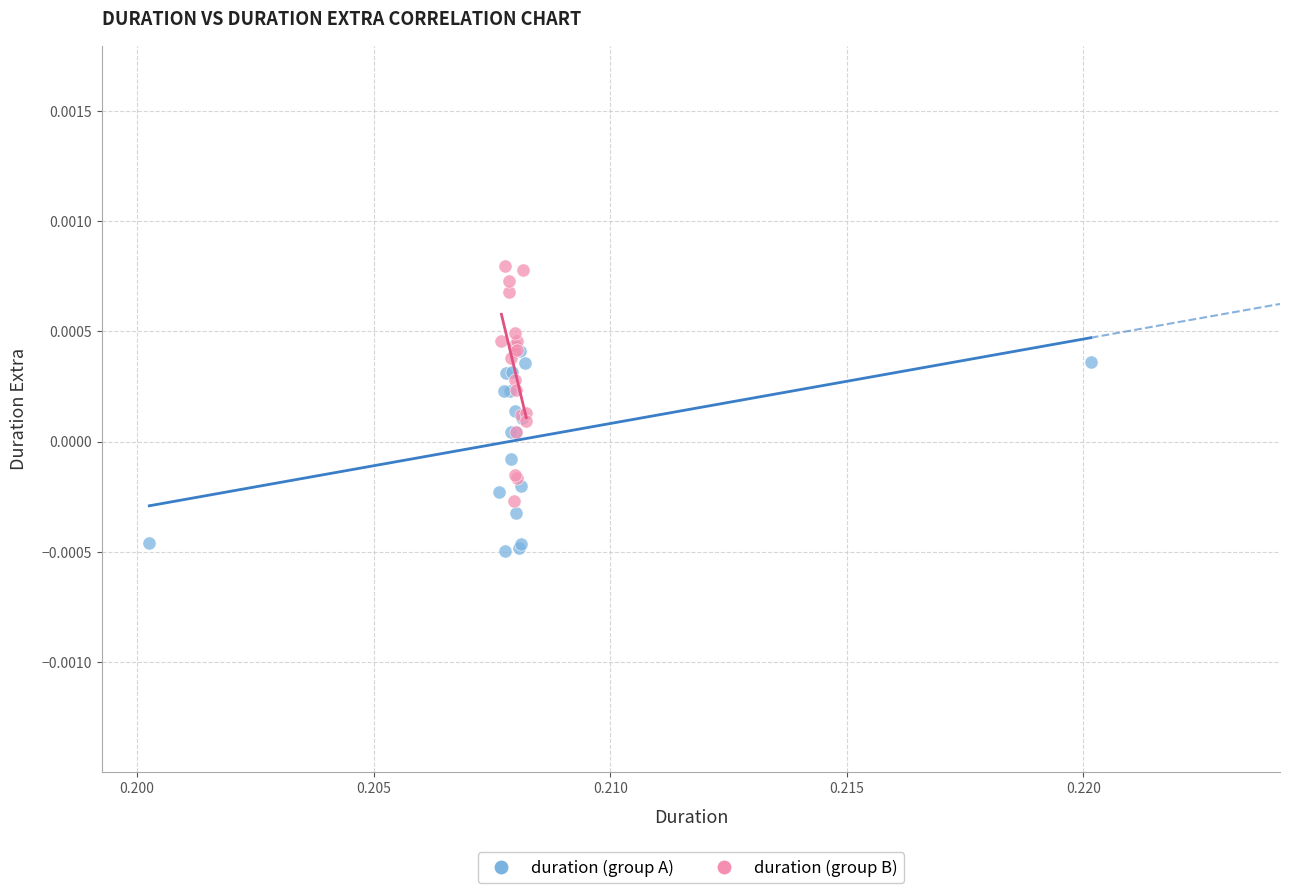

Which series reaches the minimum Y coordinate?

duration (group A)